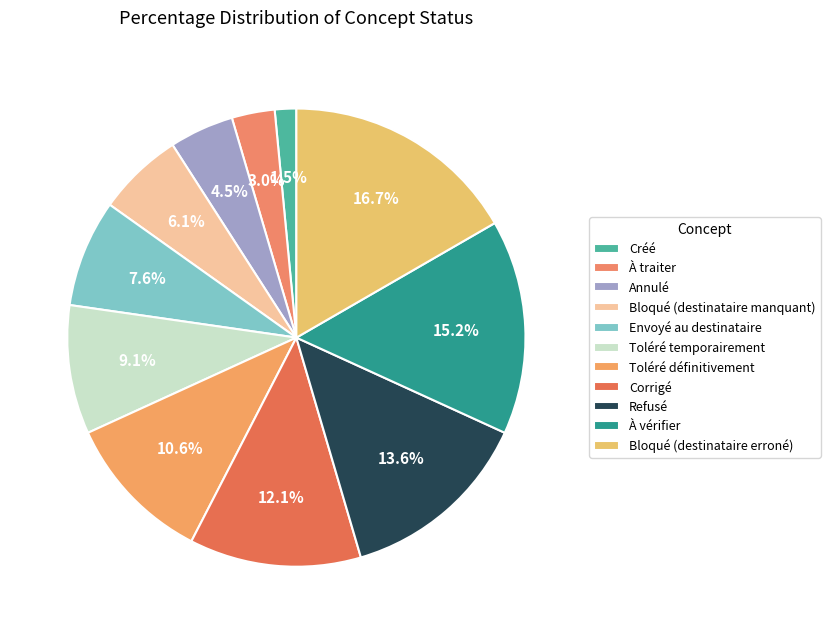

Count the number of slices in the pie.

11